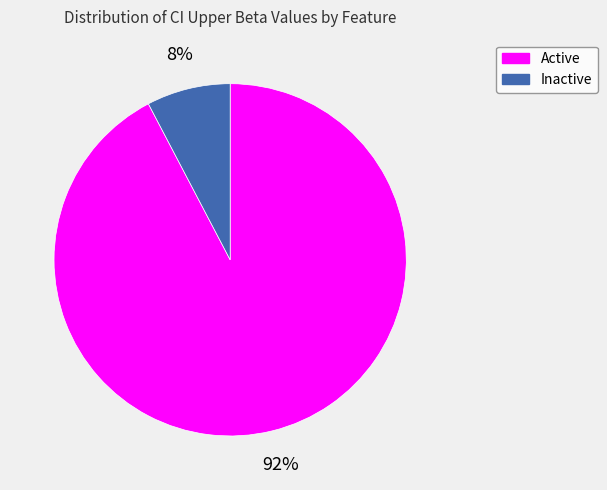

To the nearest percent, what is the average slice percentage?

50%